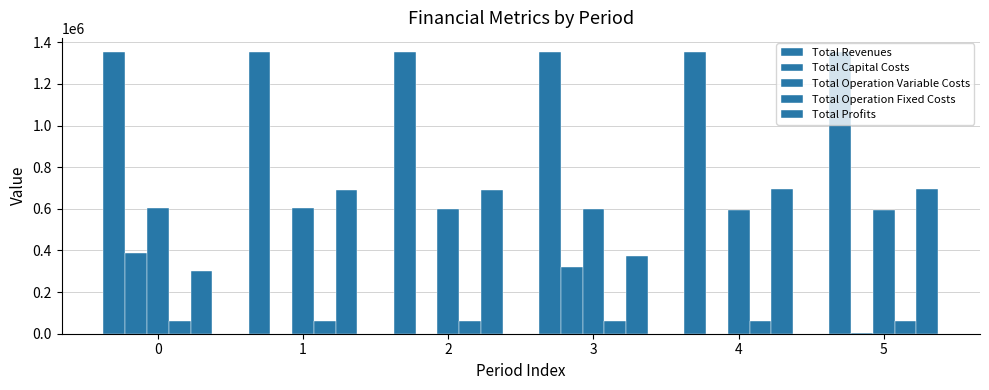

True or false: Total Profits has a value of 299605.7 at 0.

True